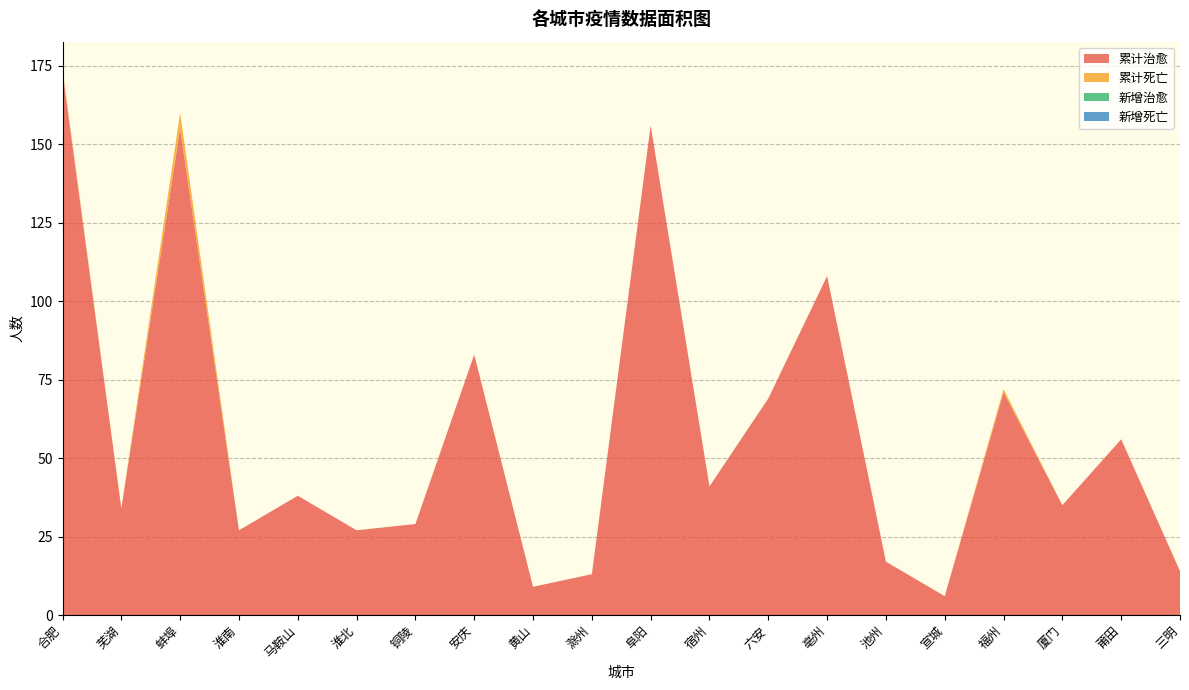

Reading left to right, transcribe all the data shown in this chart.

累计治愈: 合肥=173	芜湖=34	蚌埠=155	淮南=27	马鞍山=38	淮北=27	铜陵=29	安庆=83	黄山=9	滁州=13	阜阳=156	宿州=41	六安=69	亳州=108	池州=17	宣城=6	福州=71	厦门=35	莆田=56	三明=14
累计死亡: 合肥=1	芜湖=0	蚌埠=5	淮南=0	马鞍山=0	淮北=0	铜陵=0	安庆=0	黄山=0	滁州=0	阜阳=0	宿州=0	六安=0	亳州=0	池州=0	宣城=0	福州=1	厦门=0	莆田=0	三明=0
新增治愈: 合肥=0	芜湖=0	蚌埠=0	淮南=0	马鞍山=0	淮北=0	铜陵=0	安庆=0	黄山=0	滁州=0	阜阳=0	宿州=0	六安=0	亳州=0	池州=0	宣城=0	福州=0	厦门=0	莆田=0	三明=0
新增死亡: 合肥=0	芜湖=0	蚌埠=0	淮南=0	马鞍山=0	淮北=0	铜陵=0	安庆=0	黄山=0	滁州=0	阜阳=0	宿州=0	六安=0	亳州=0	池州=0	宣城=0	福州=0	厦门=0	莆田=0	三明=0